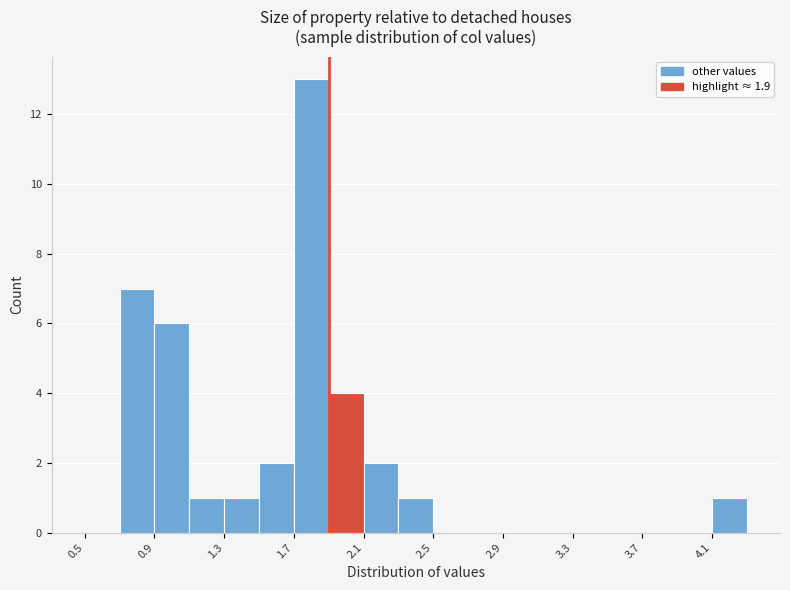

Reading left to right, list every bar in this chart as the range it spans on the x-axis followed by its height. The values are not printed on the chart, so give them approximately, as read against the axis.

0.5 to 0.7: 0
0.7 to 0.9: 7
0.9 to 1.1: 6
1.1 to 1.3: 1
1.3 to 1.5: 1
1.5 to 1.7: 2
1.7 to 1.9: 13
1.9 to 2.1: 4
2.1 to 2.3: 2
2.3 to 2.5: 1
2.5 to 2.7: 0
2.7 to 2.9: 0
2.9 to 3.1: 0
3.1 to 3.3: 0
3.3 to 3.5: 0
3.5 to 3.7: 0
3.7 to 3.9: 0
3.9 to 4.1: 0
4.1 to 4.3: 1